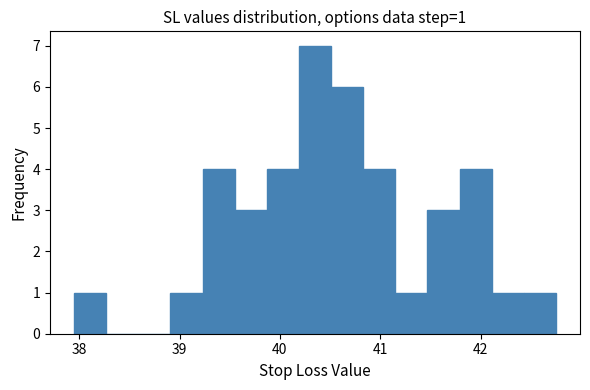

Around what value on the x-axis is the tallest bar? Give the approximate position of its centre, as read against the axis.

40.4